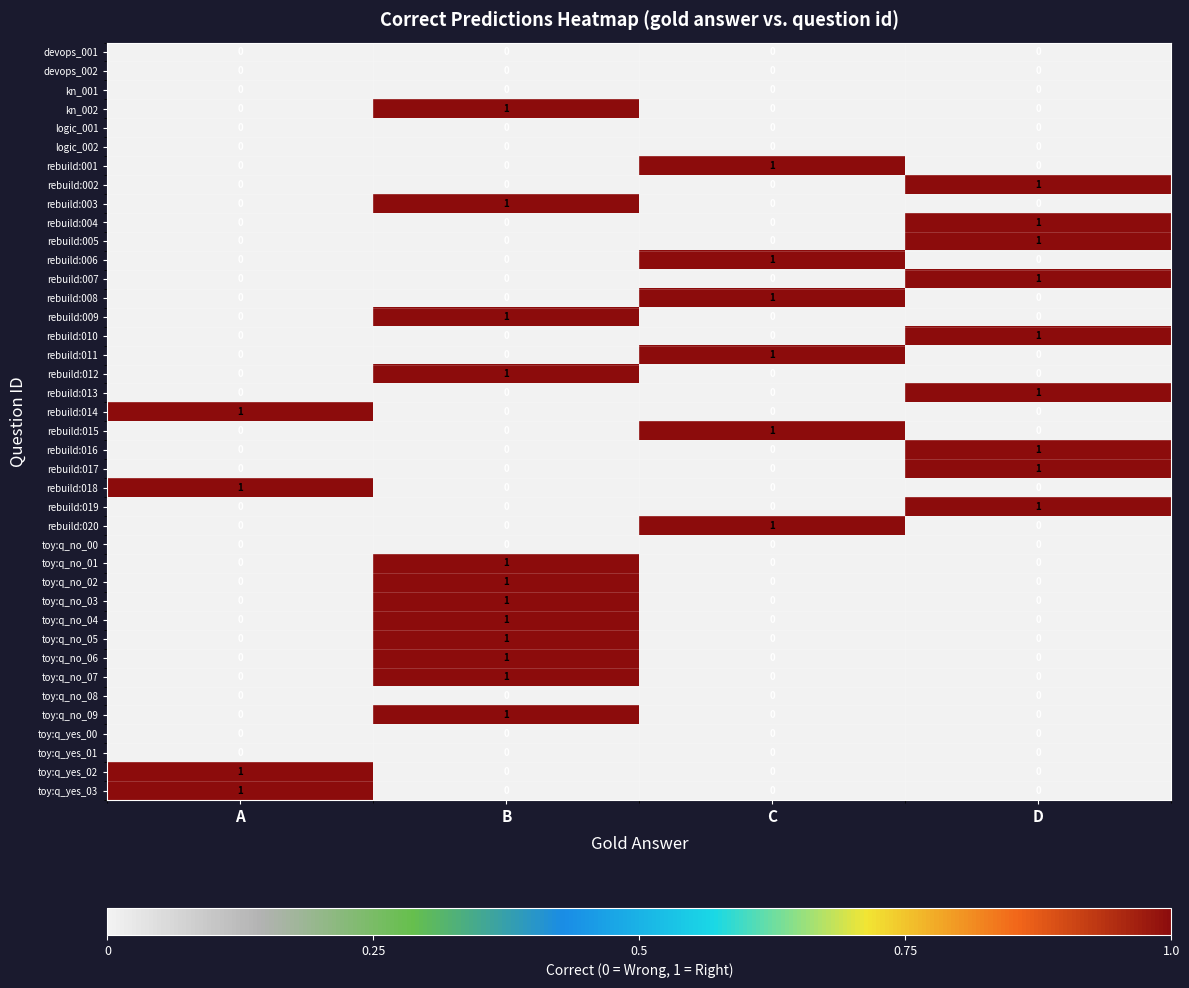

At which category is the sum across all series the highest?

B